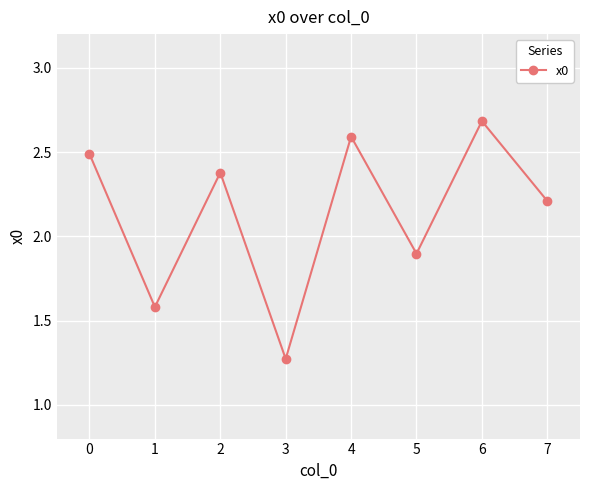

What is the sum of the values at 0 and 7?

4.7